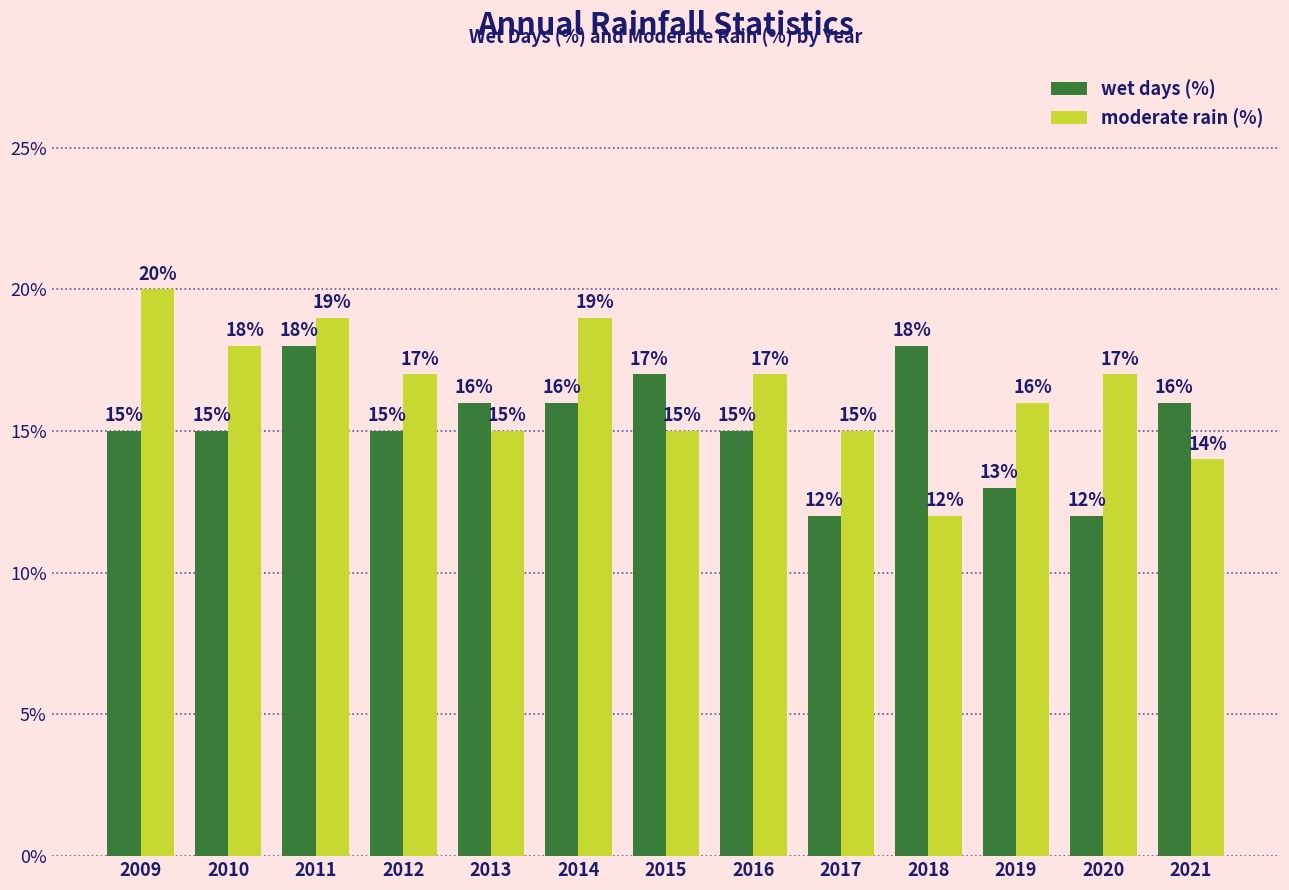

How many data points does each series have?

13